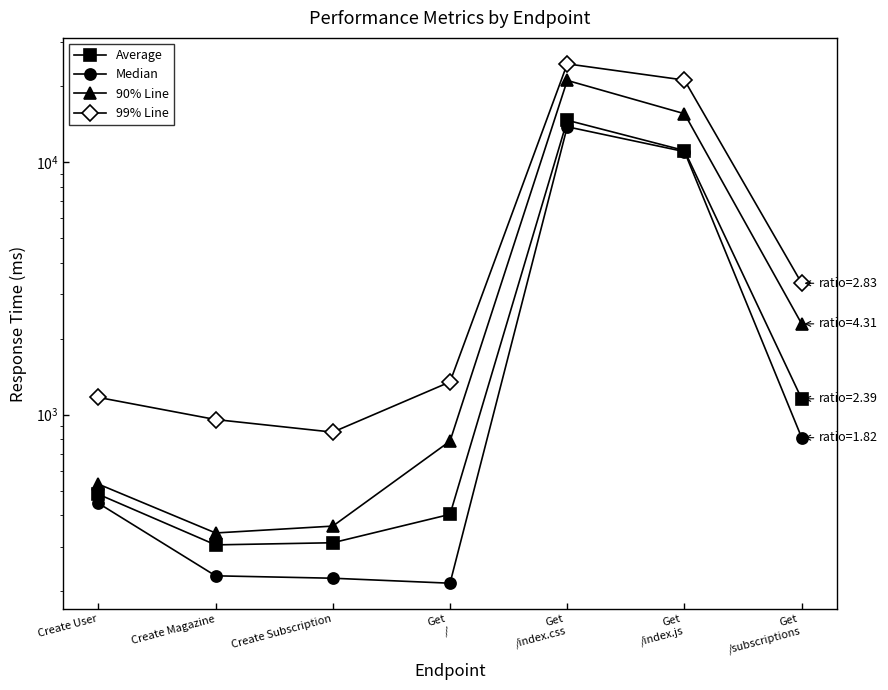

How many data points in Median are less than 446?

3